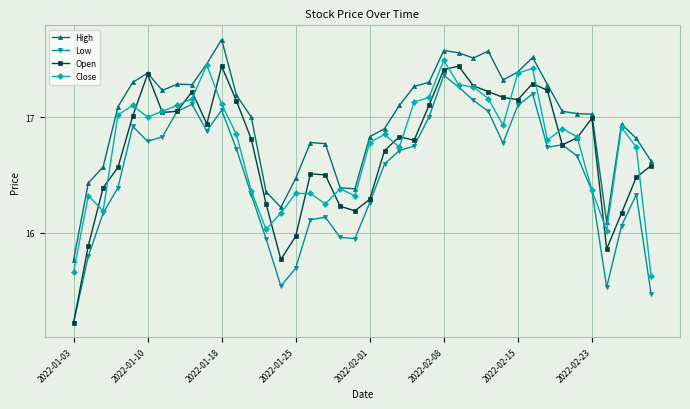

True or false: Low and High cross at least once.

False